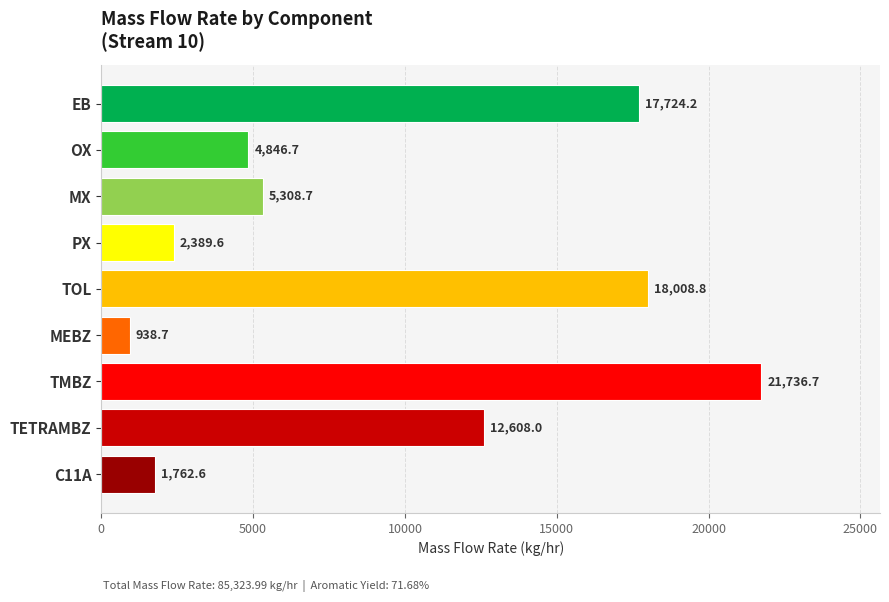

Count the number of data series in this chart.

1